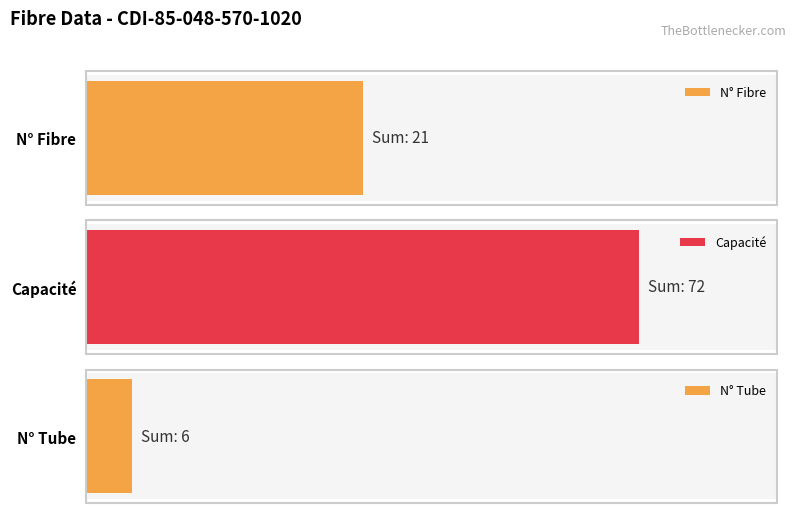

Does the chart contain stacked bars?

No